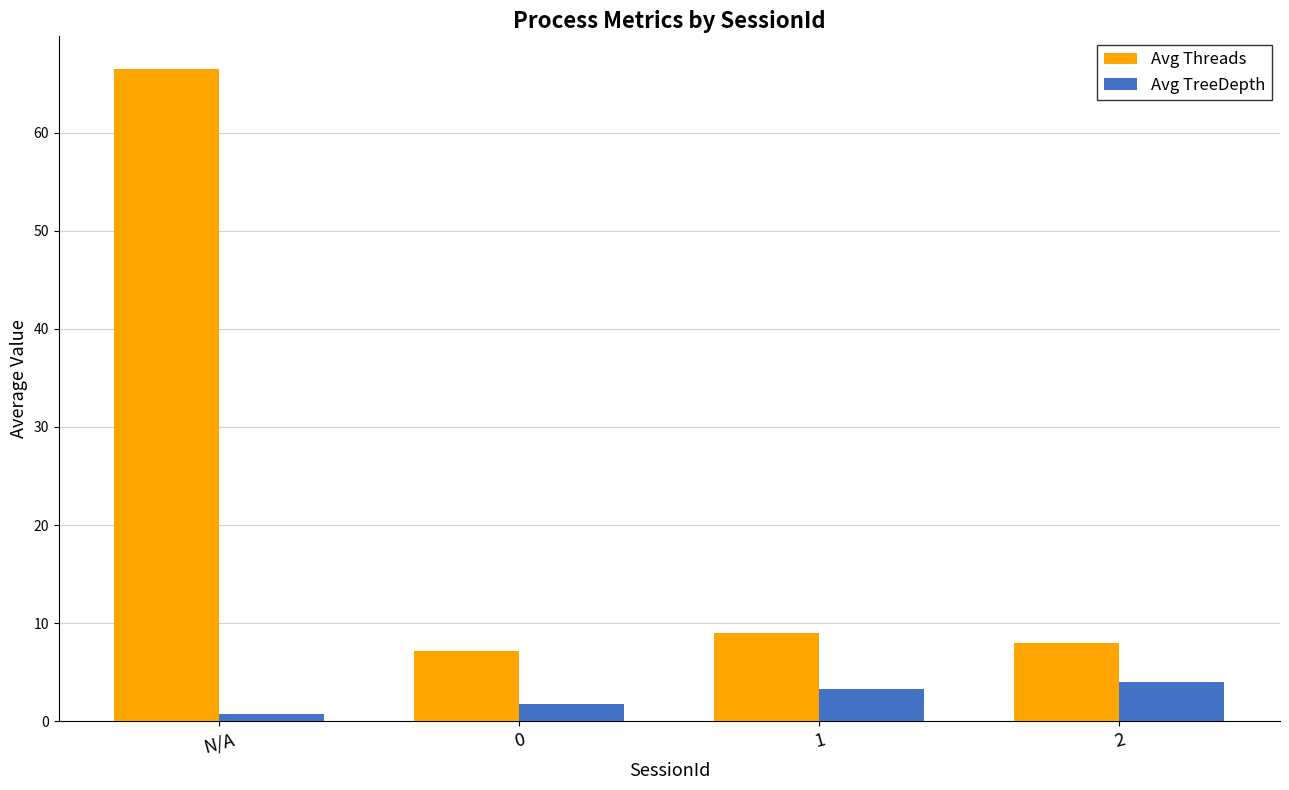

What is the minimum value shown in the chart?

0.8